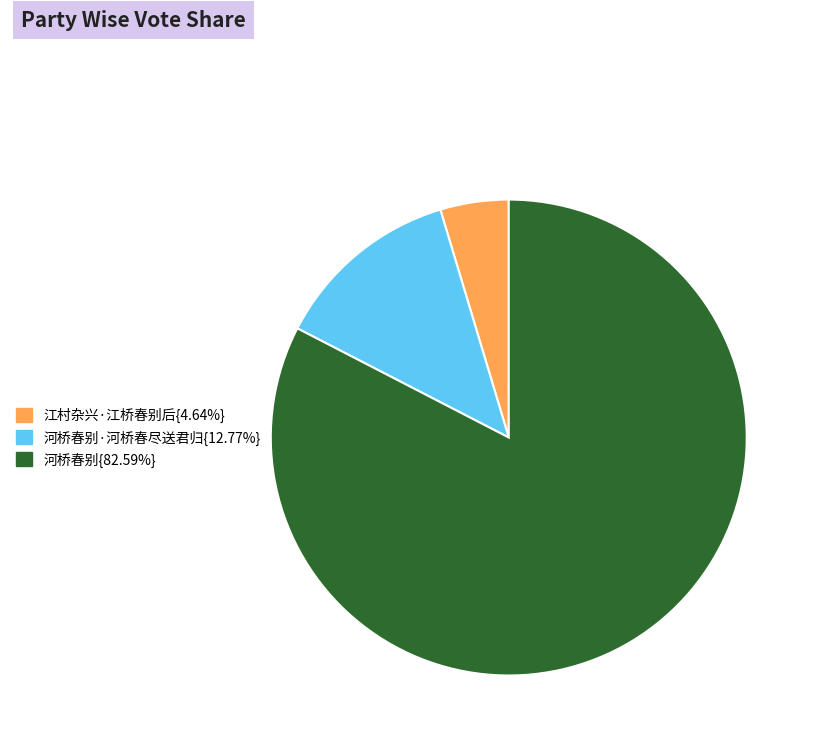

Is there any slice that represents more than half of the pie?

Yes